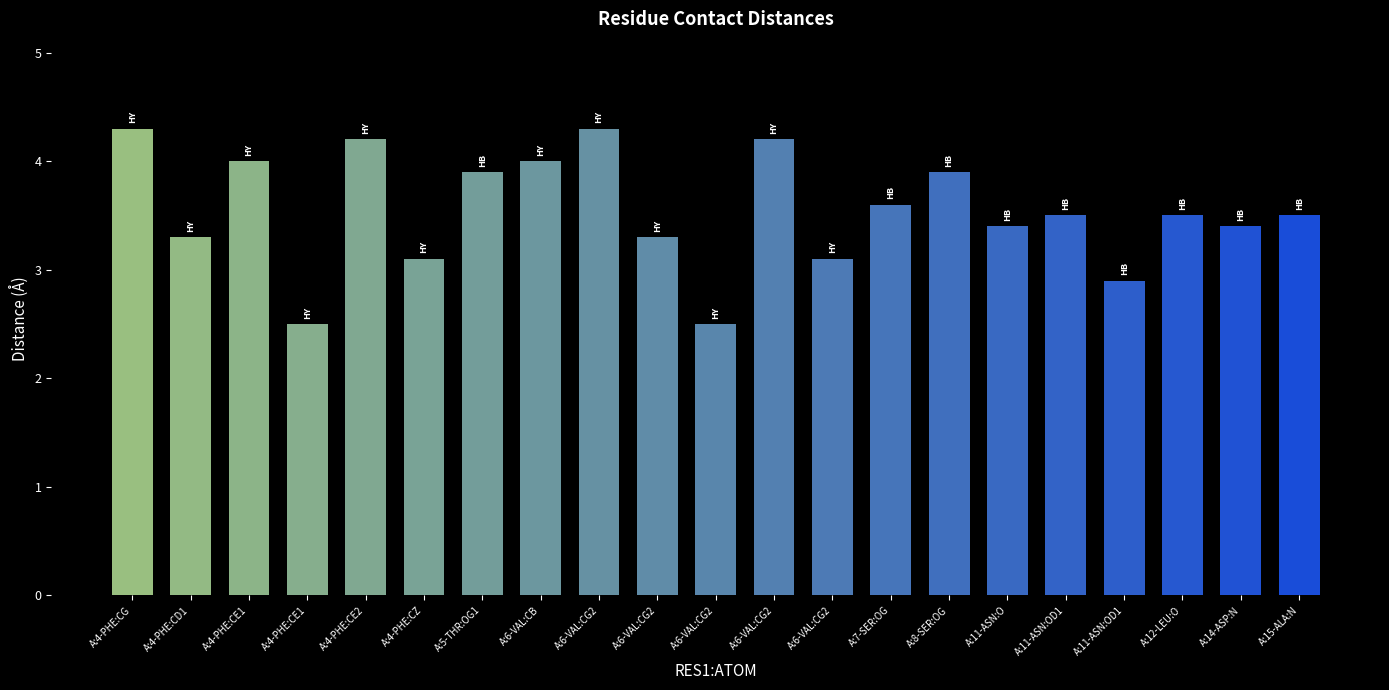

How many bars are there in total?

21